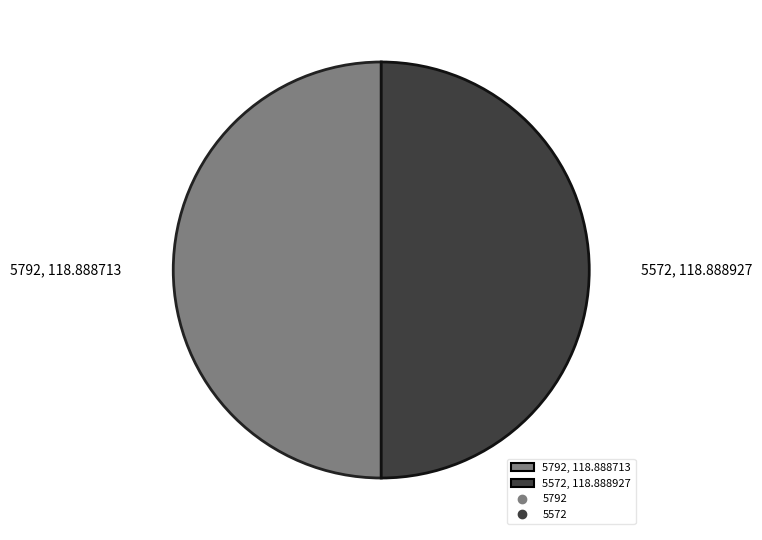

How many slices are in this pie chart?

2